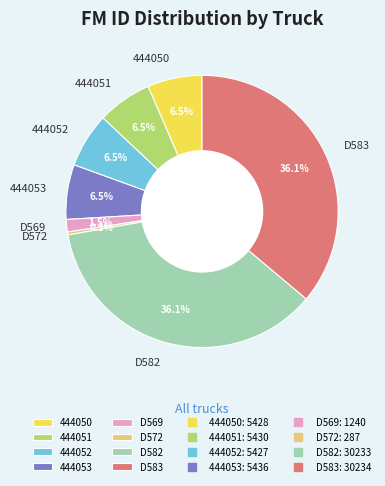

True or false: D582 accounts for 36% of the total.

True